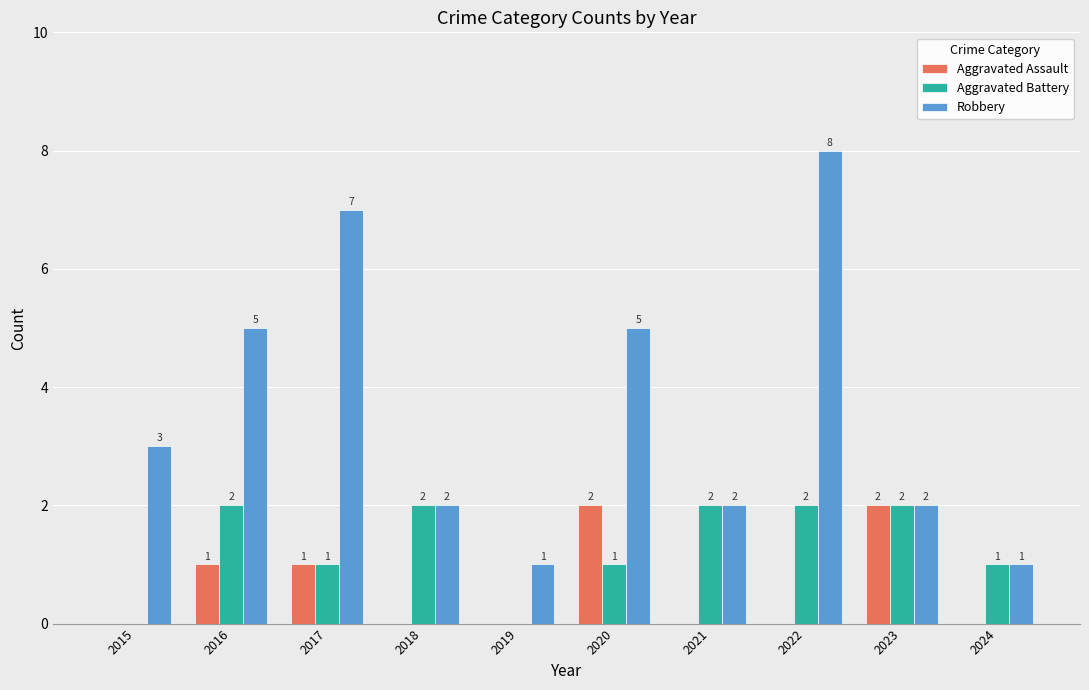

How many Aggravated Assault values are between 0 and 1?

8